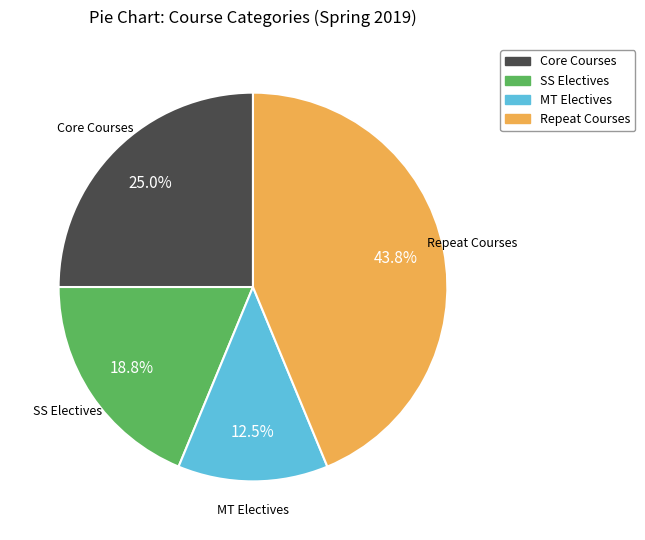

To the nearest percent, what is the difference between the SS Electives and Core Courses slice percentages?

6%